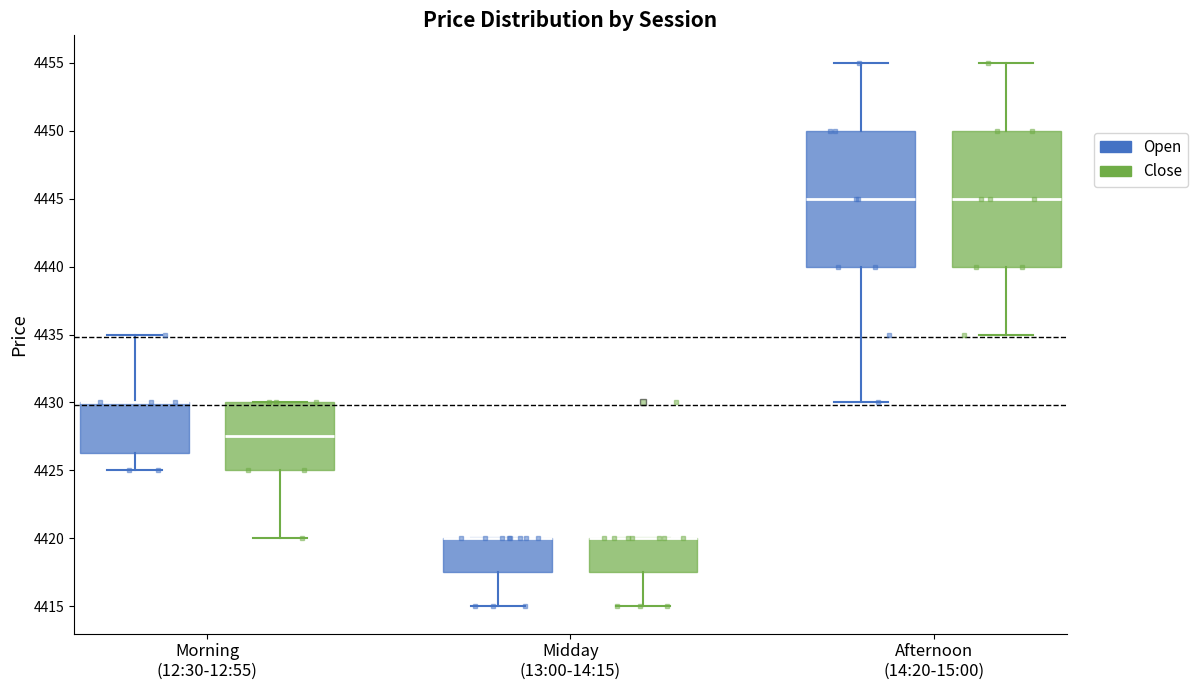

Reading left to right, read every box against the y-axis: the position of its median line, the range the box covers, and the ends of its whiskers. The values are not printed on the chart, so give them approximately, as read against the axis.

Morning (12:30-12:55) (Open): median 4430.0 (drawn on the box's upper edge), box 4426.5 to 4430.0, whiskers 4425.0 to 4435.0
Morning (12:30-12:55) (Close): median 4427.5, box 4425.0 to 4430.0, whiskers 4420.0 to 4430.0
Midday (13:00-14:15) (Open): median 4420.0 (drawn on the box's upper edge), box 4417.5 to 4420.0, whiskers 4415.0 to 4420.0
Midday (13:00-14:15) (Close): median 4420.0 (drawn on the box's upper edge), box 4417.5 to 4420.0, whiskers 4415.0 to 4420.0
Afternoon (14:20-15:00) (Open): median 4445.0, box 4440.0 to 4450.0, whiskers 4430.0 to 4455.0
Afternoon (14:20-15:00) (Close): median 4445.0, box 4440.0 to 4450.0, whiskers 4435.0 to 4455.0